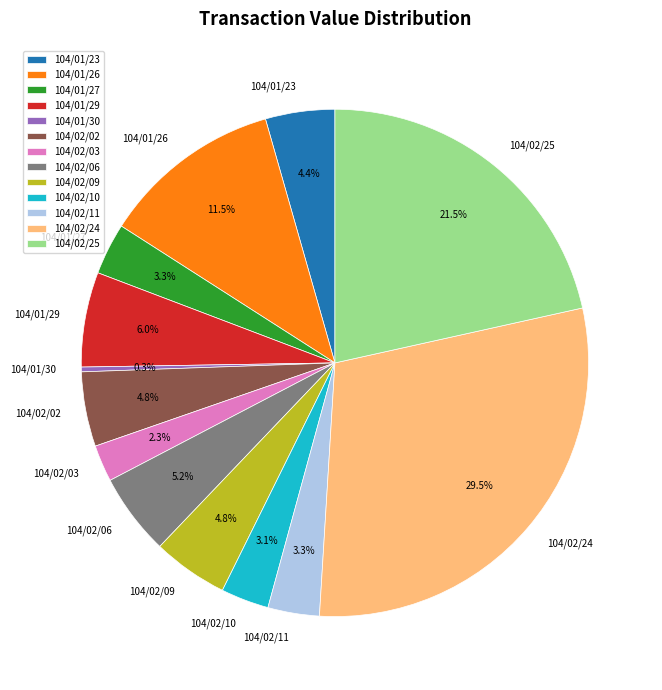

Count the number of slices in the pie.

13